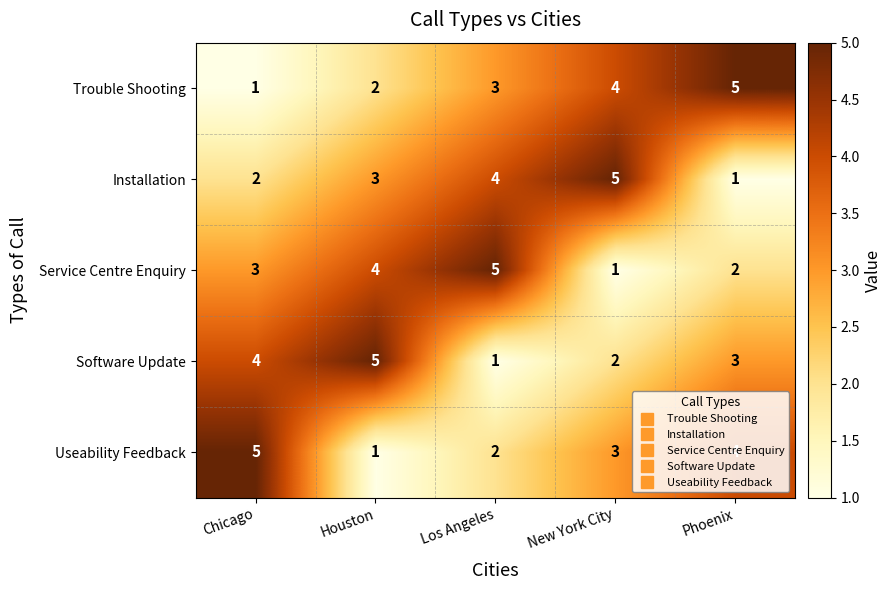

At Phoenix, list the series in order from largest to smallest.

Trouble Shooting, Useability Feedback, Software Update, Service Centre Enquiry, Installation